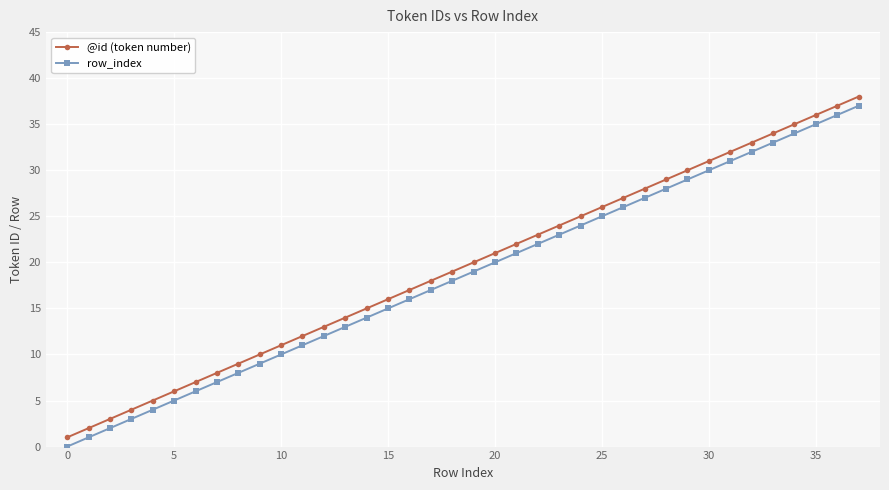

How many values in the row_index series are below 19?

19